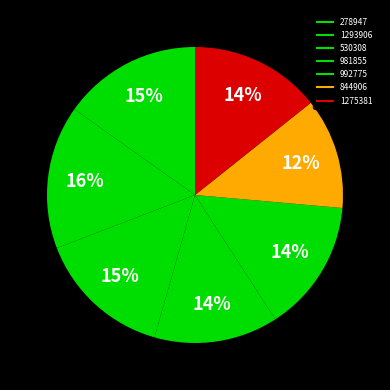

To the nearest percent, what is the difference between the 981855 and 530308 slice percentages?

1%